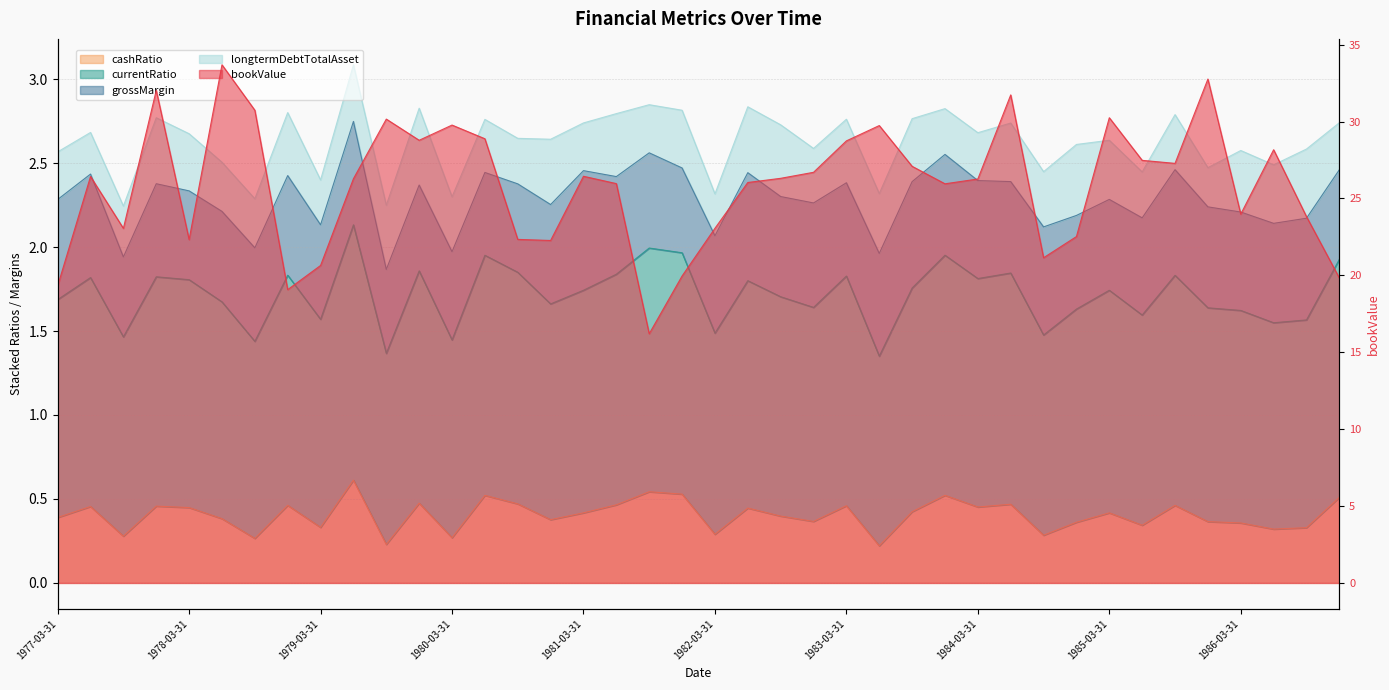

What is the total value across all series at 1985-12-31?

34.8